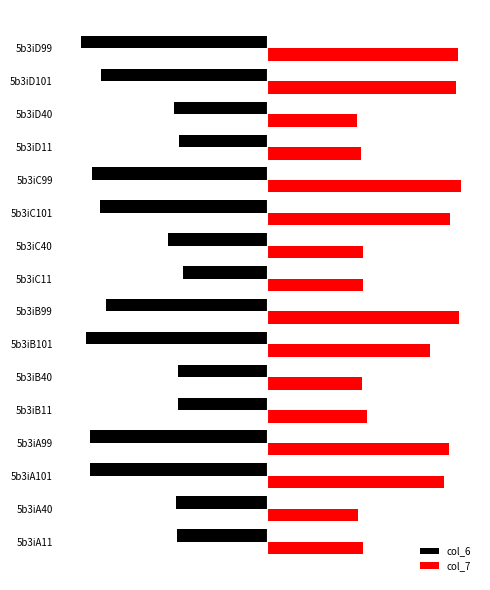

What are all the series names shown in the legend?

col_6, col_7